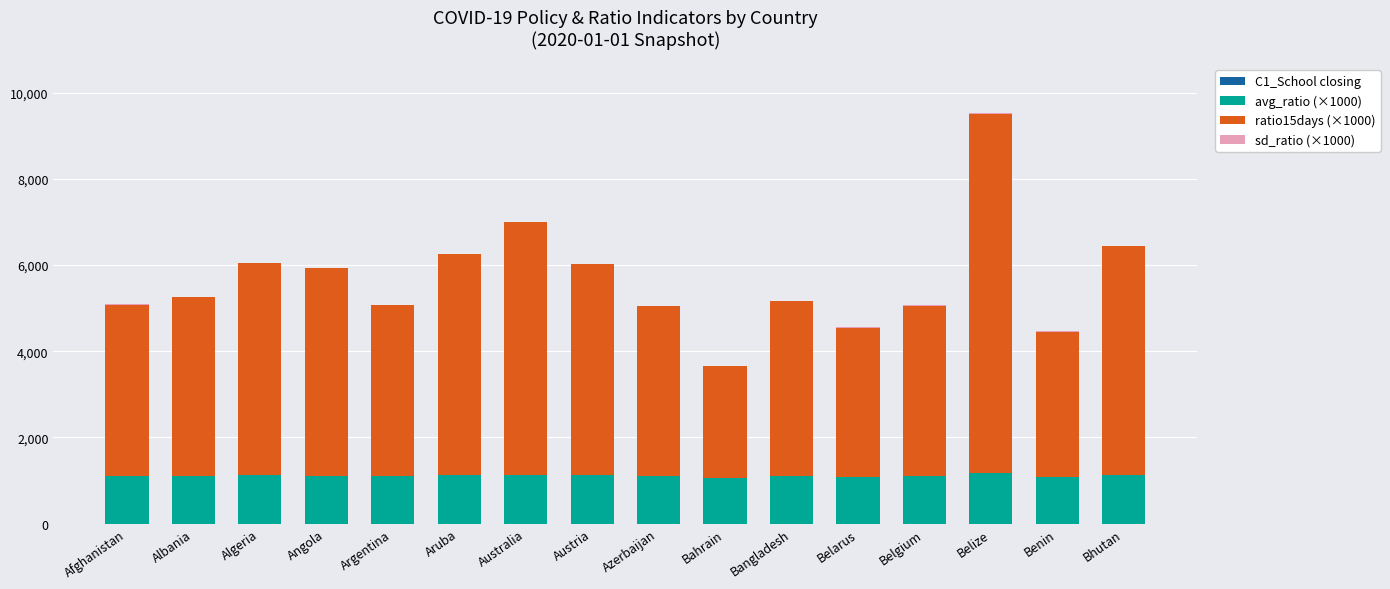

What is the highest value of the avg_ratio (×1000) series?

1181.8